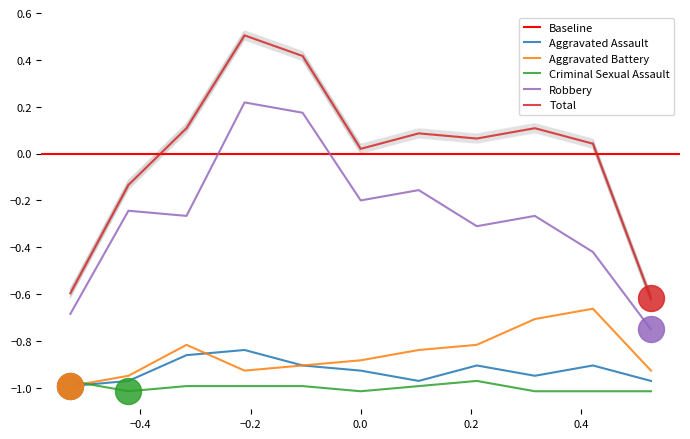

True or false: Aggravated Assault and Total cross at least once.

False